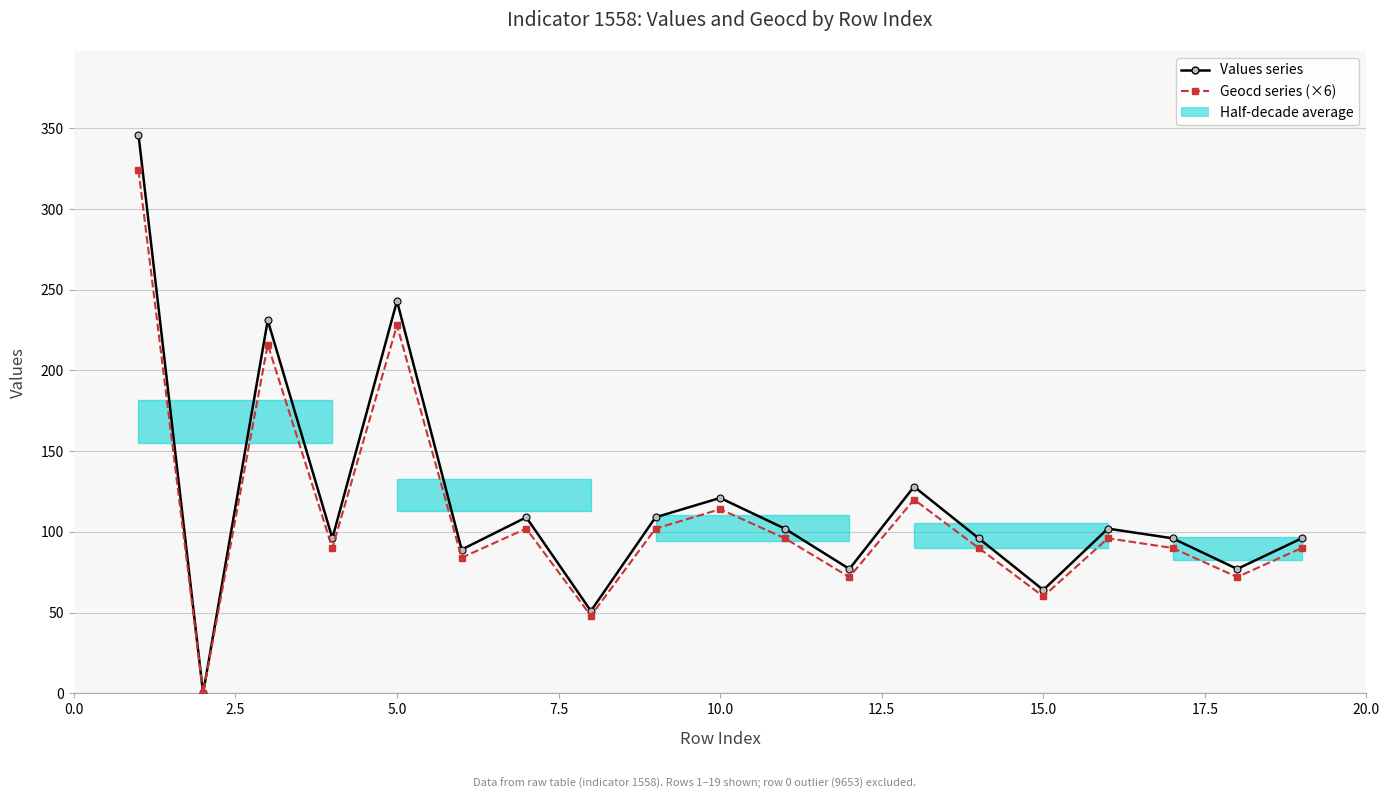

Which series has the widest spread of values?

Values series